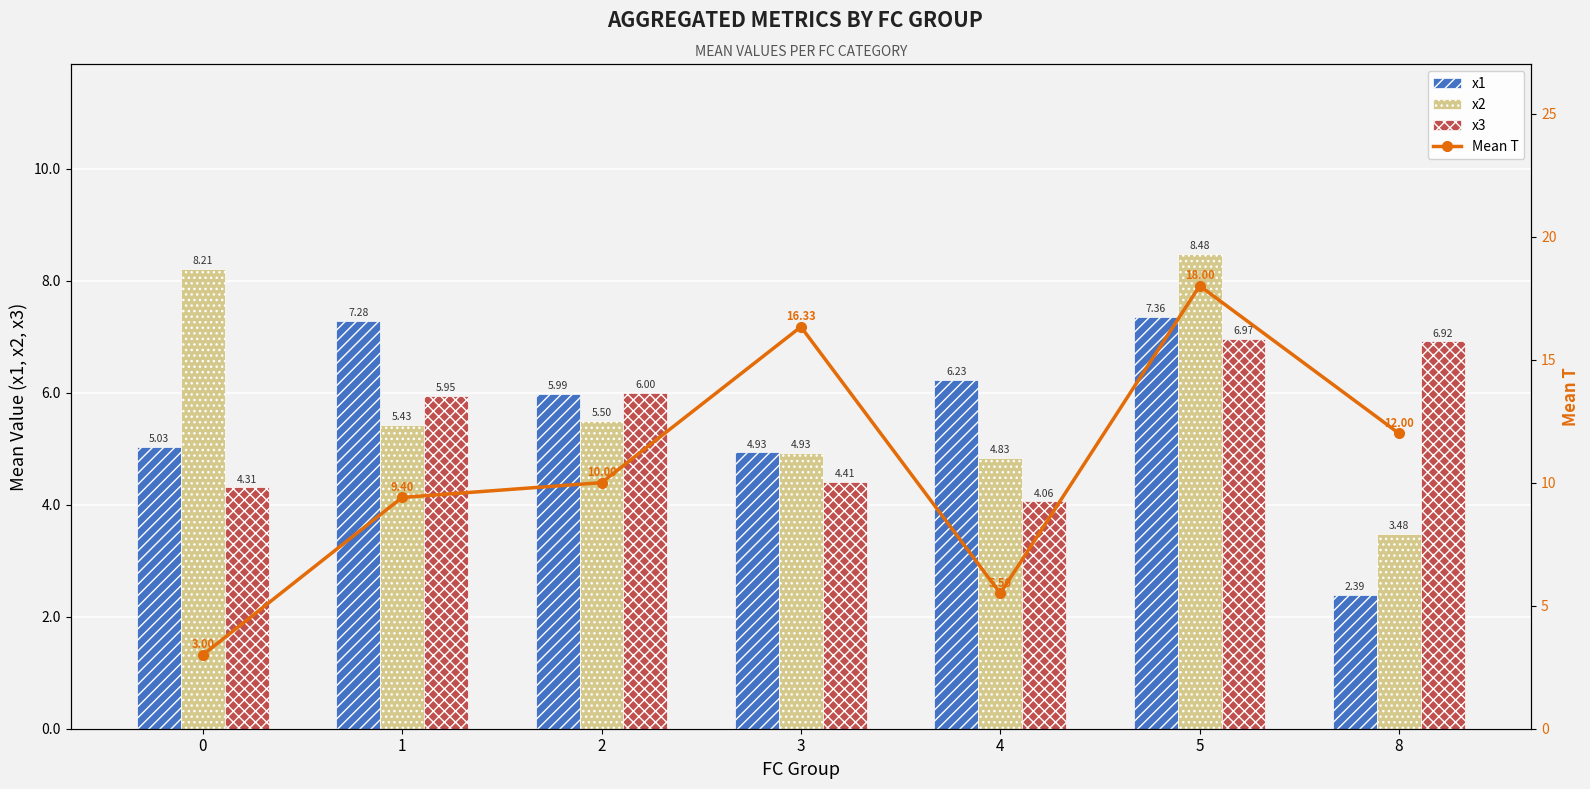

What is the value of the x1 bar at the 4th from the left?

4.9